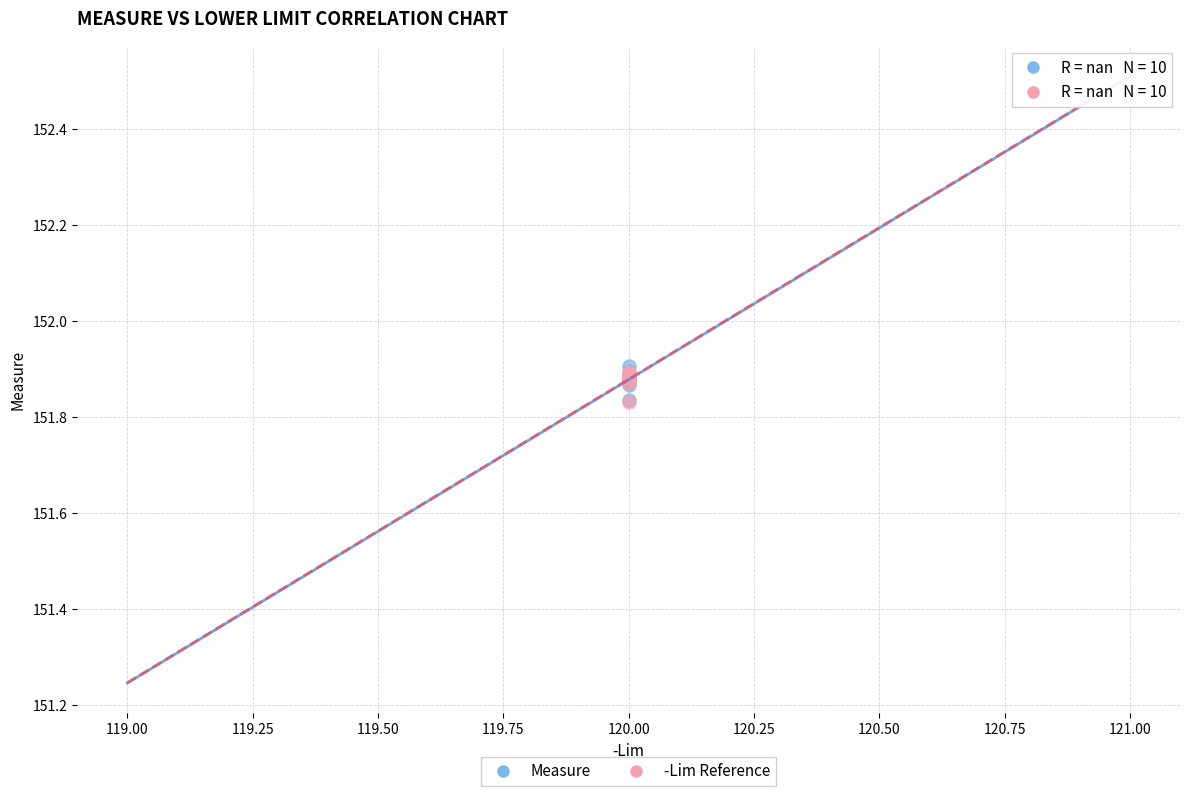

What are all the series names shown in the legend?

Measure, -Lim Reference